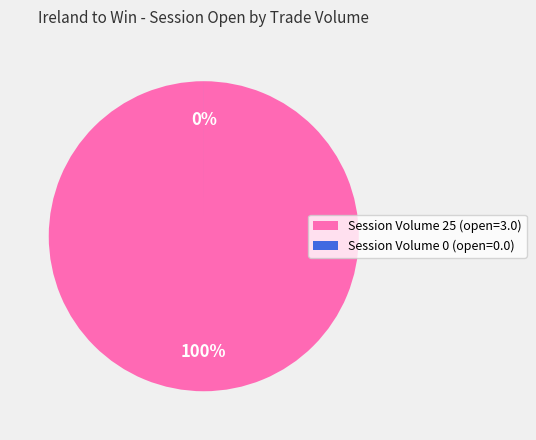

Combined, do 25 and 0 account for over 50%?

Yes